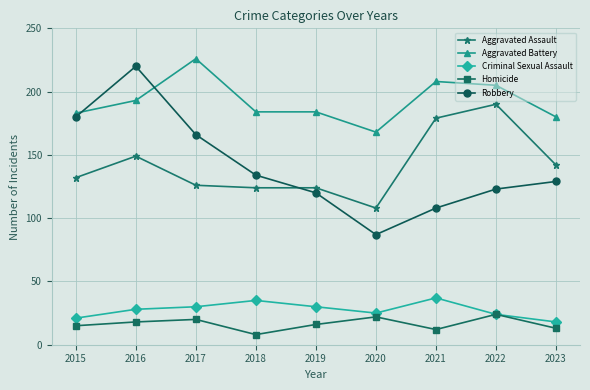

True or false: Robbery has more than 1 points higher than both neighbors.

False